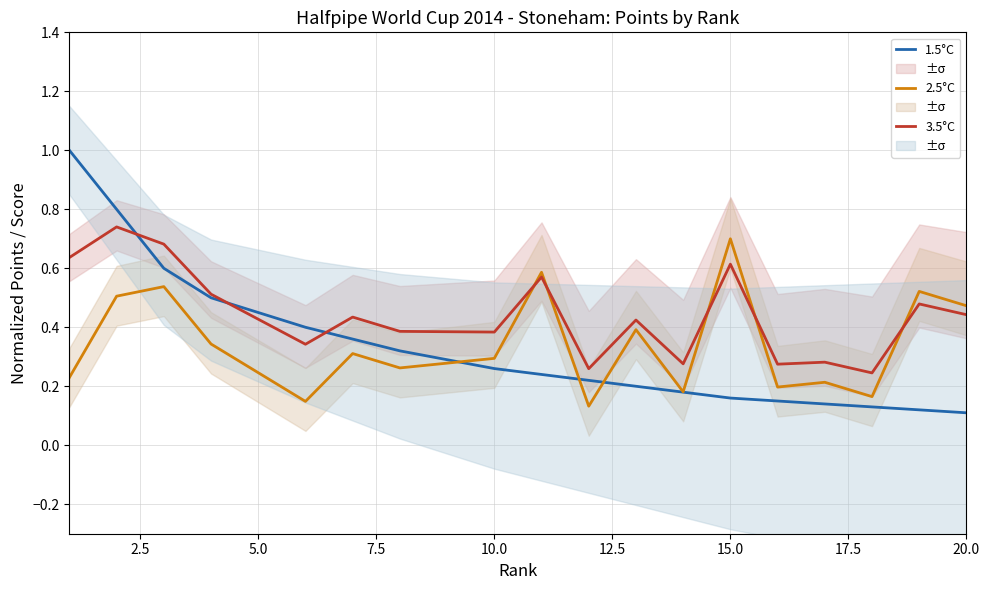

What is the average value of the 2.5°C series?

0.3